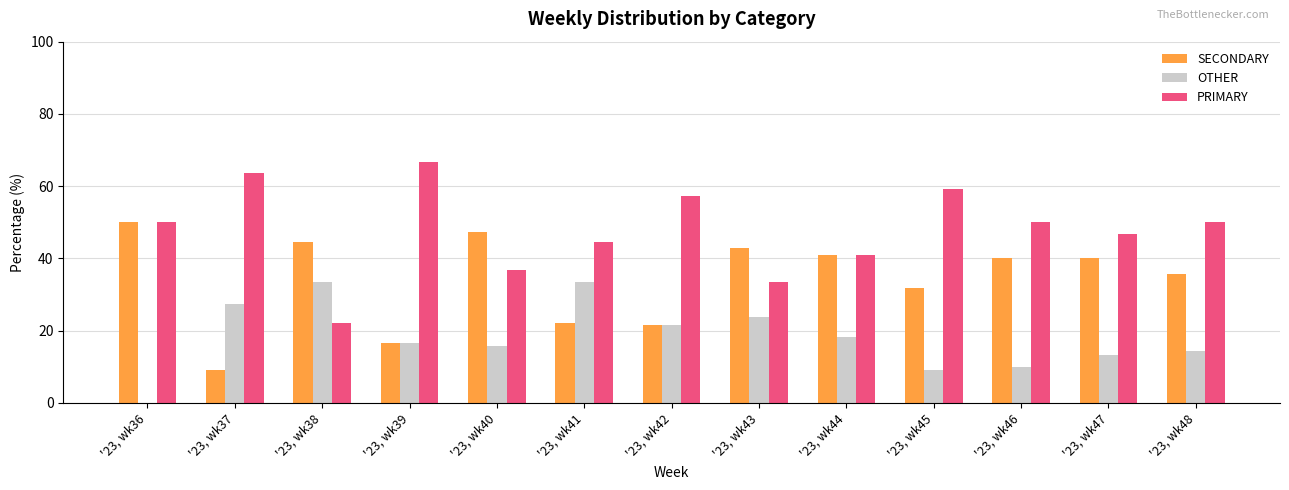

Between '23, wk37 and '23, wk48, which series saw the biggest shift?

SECONDARY